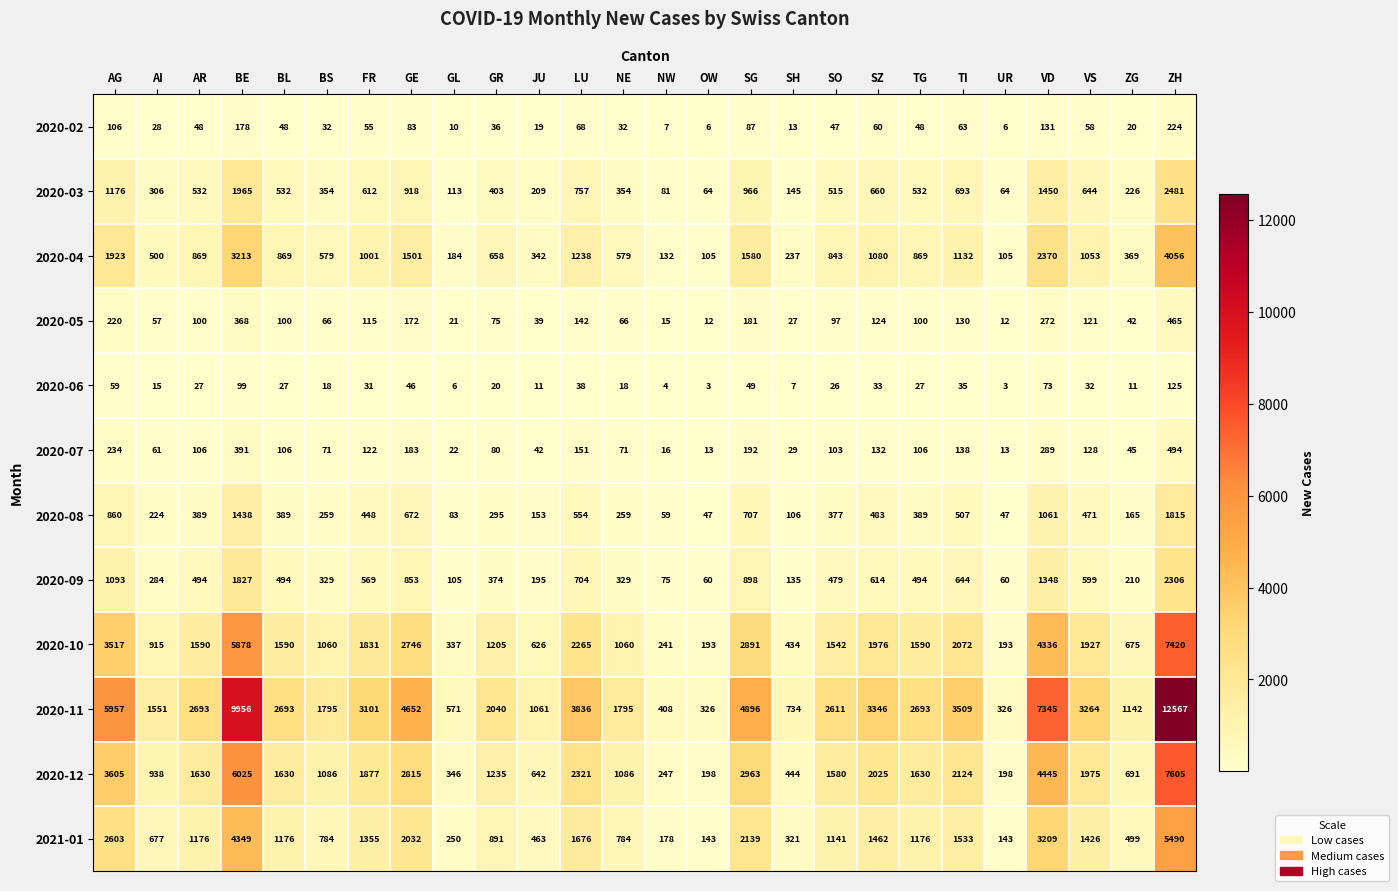

Rank the series at AG from lowest to highest value.

2020-06, 2020-02, 2020-05, 2020-07, 2020-08, 2020-09, 2020-03, 2020-04, 2021-01, 2020-10, 2020-12, 2020-11